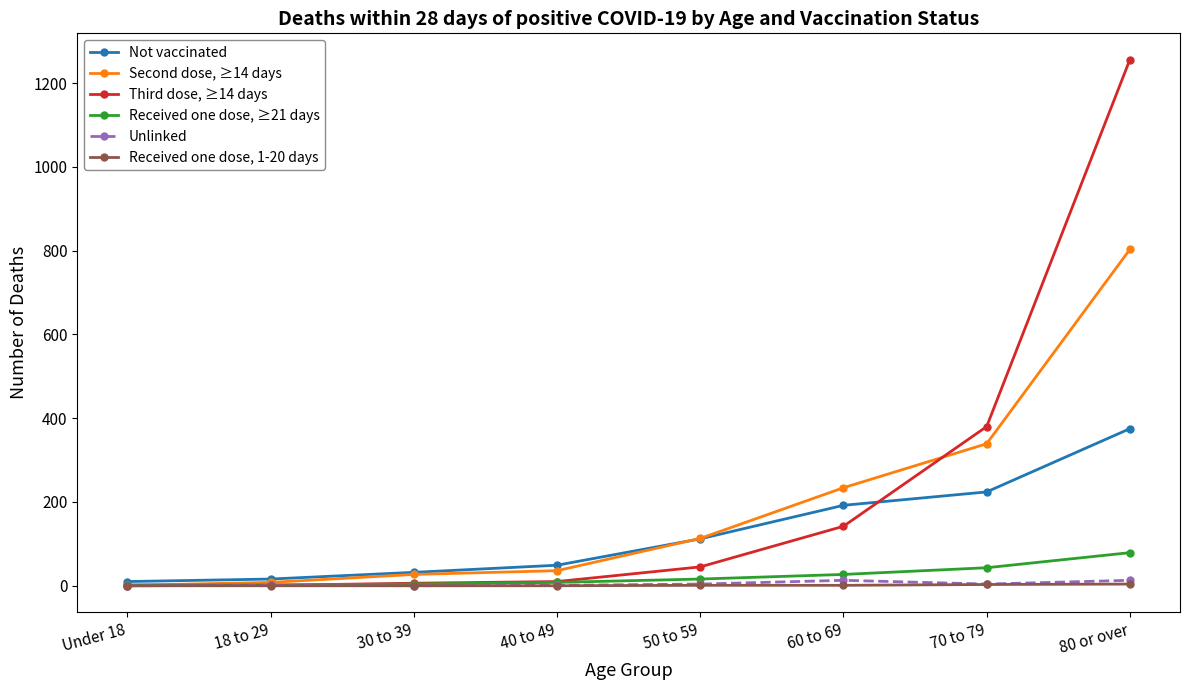

What is the sum of the Not vaccinated values at 40 to 49 and 70 to 79?

273